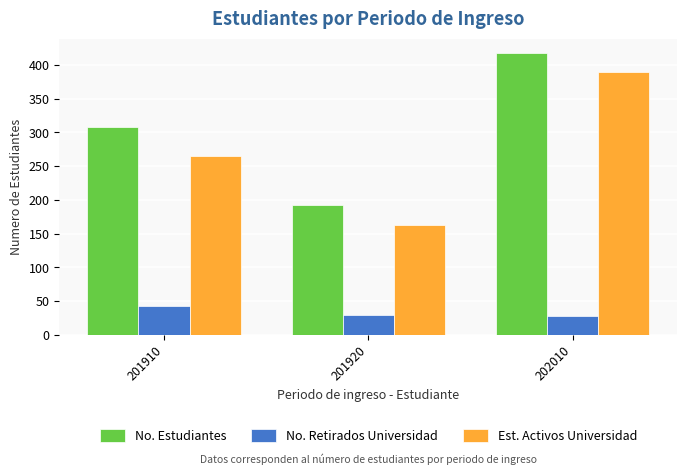

Is the value of No. Retirados Universidad at 201910 greater than the value of Est. Activos Universidad at 201920?

No